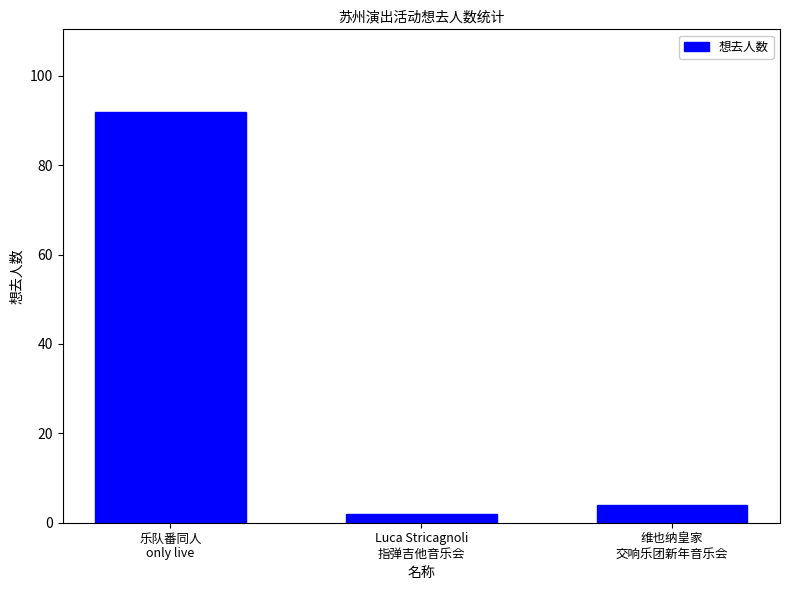

At which label is the value closest to 47?

维也纳皇家
交响乐团新年音乐会